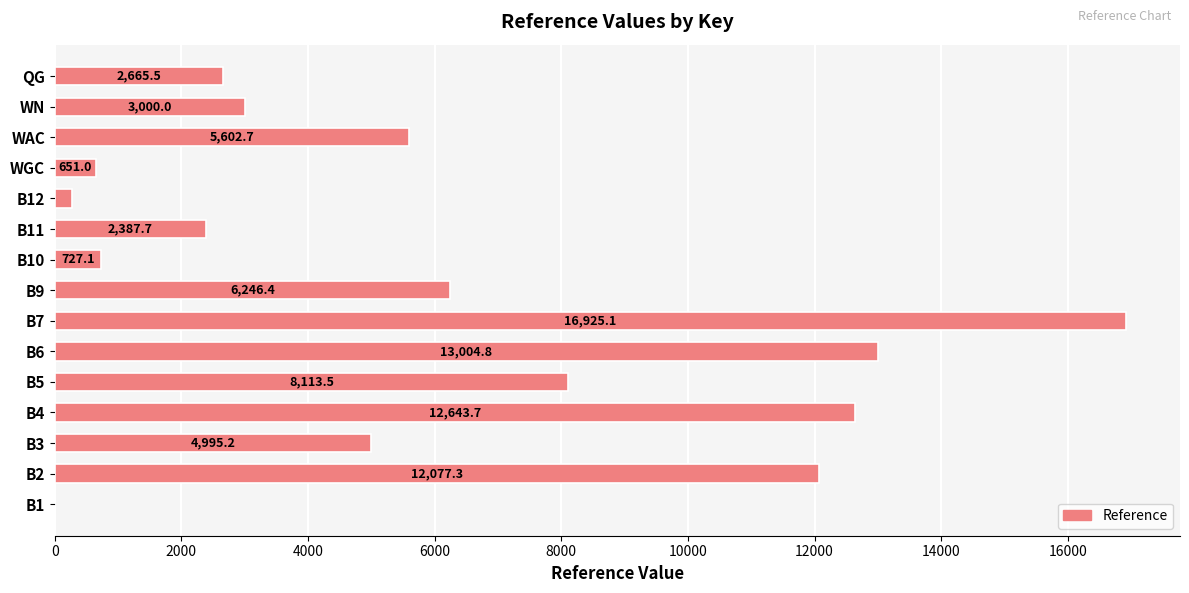

What is the sum of the values at B2 and B11?

14465.0